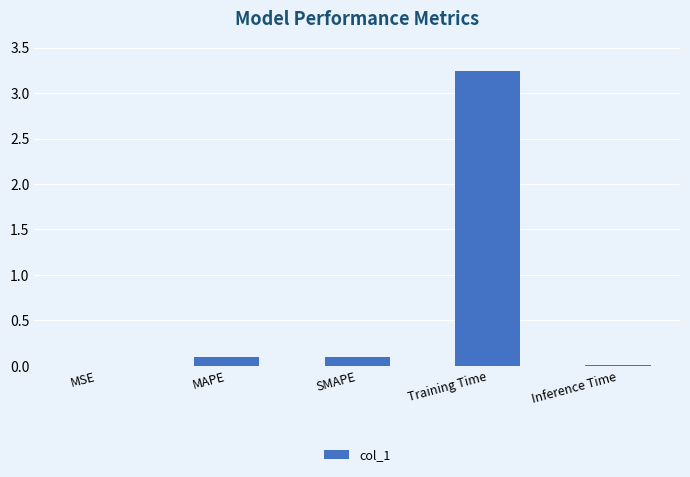

Between MSE and Training Time, which is larger?

Training Time